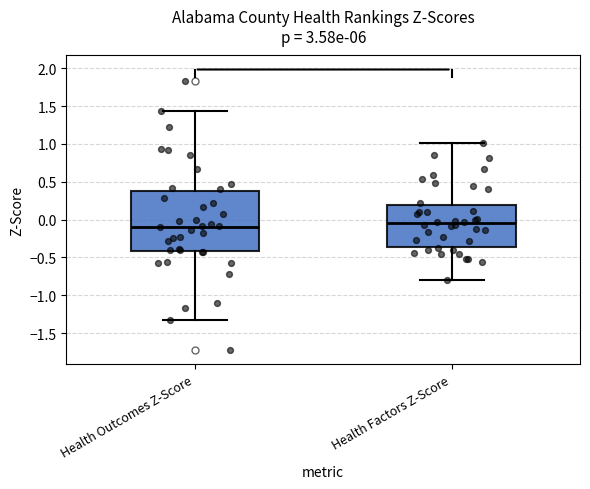

Comparing the boxes themselves (not the whiskers), which one is the tallest?

Health Outcomes Z-Score